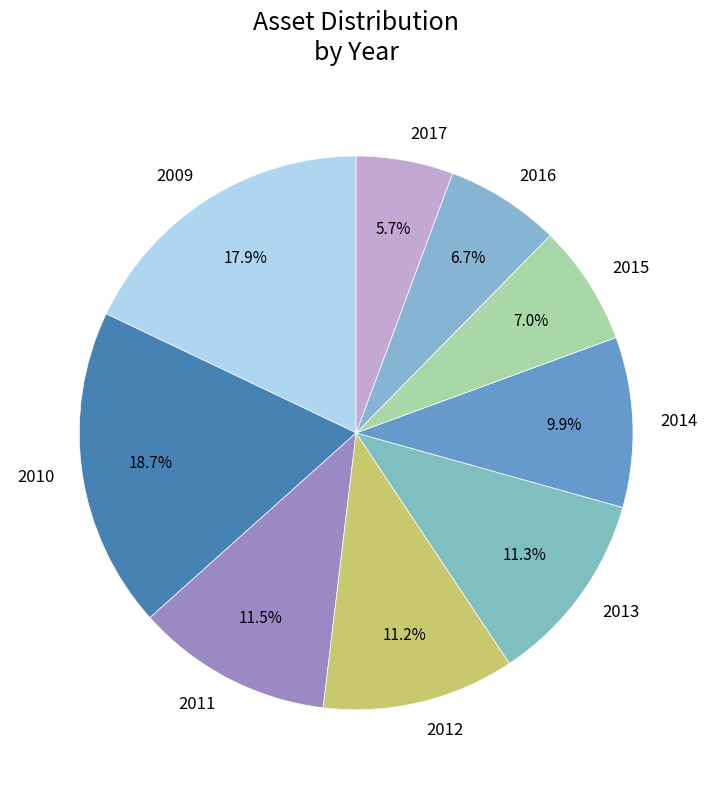

To the nearest percent, what is the difference between the largest and smallest slice percentages?

13%